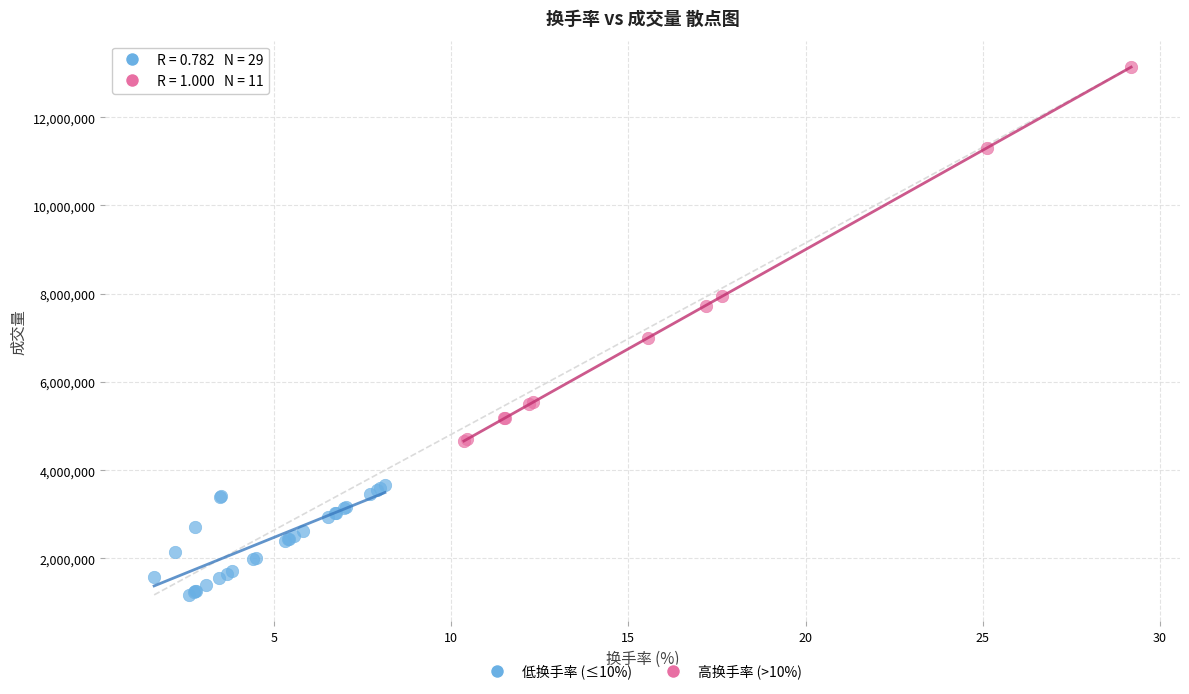

Which series has the largest Y range (max minus min)?

高换手率 (>10%)